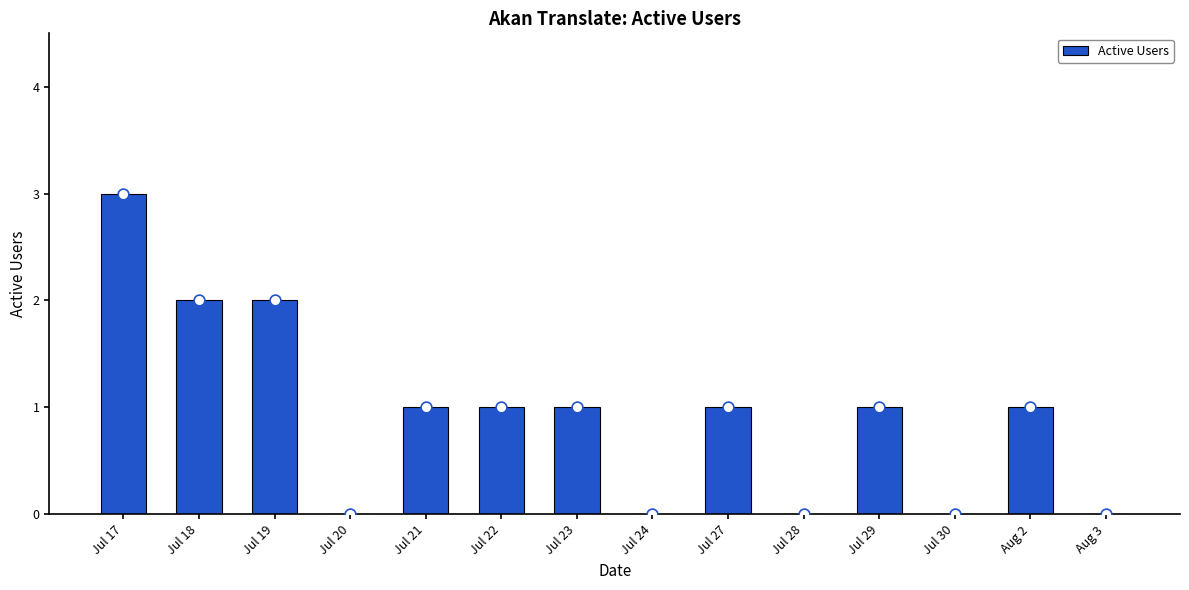

Which has a higher value, Jul 17 or Jul 22?

Jul 17